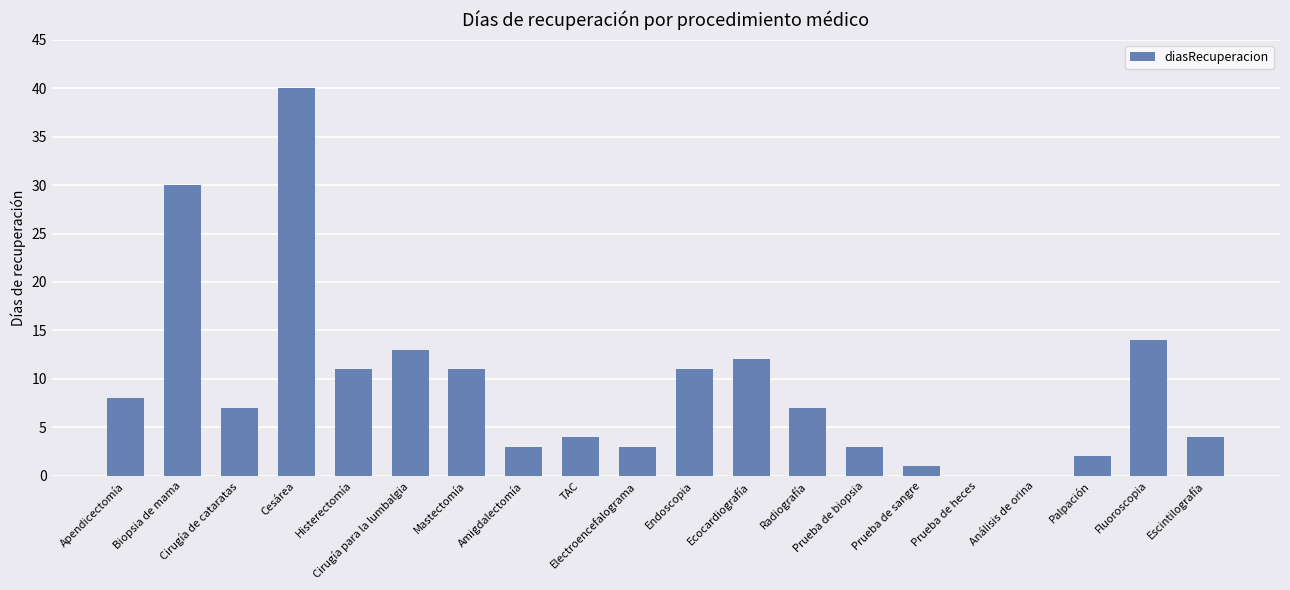

What is the greatest value displayed?

40